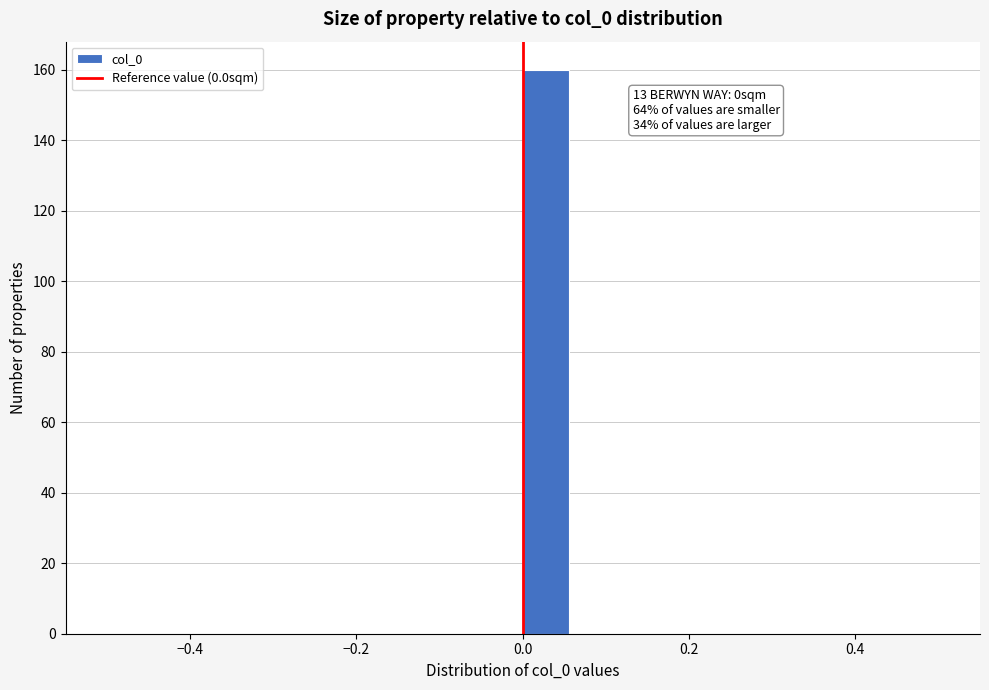

Read against the x-axis, roughly where is the centre of the tallest bar?

0.02